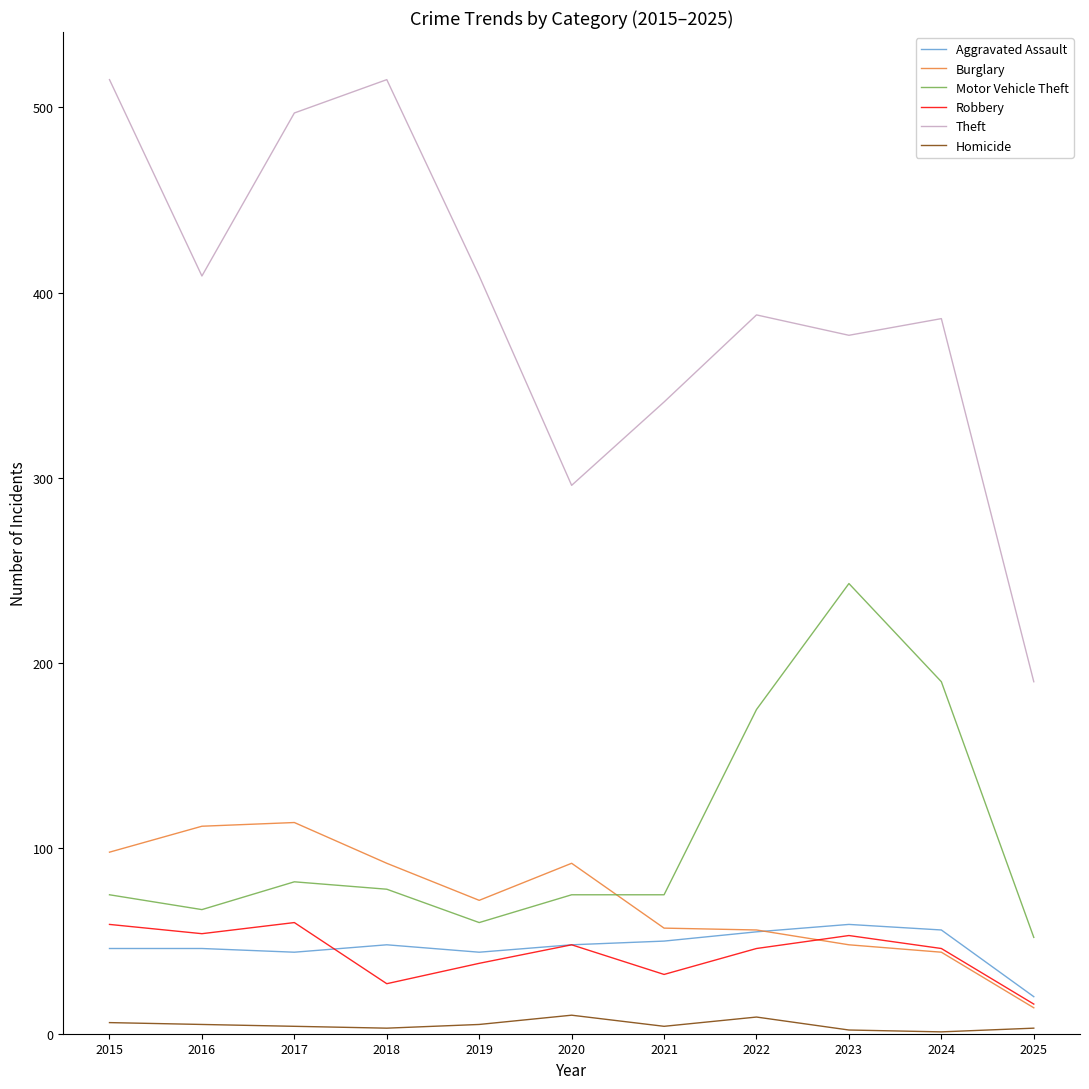

Is the value of Motor Vehicle Theft at 2018 greater than the value of Homicide at 2015?

Yes